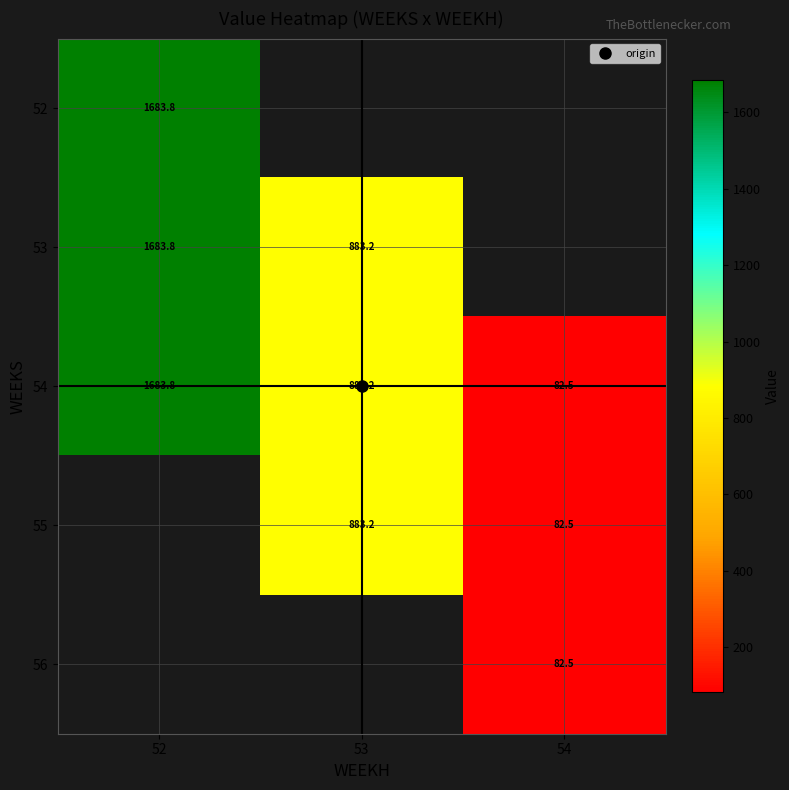

Count the number of data series in this chart.

5